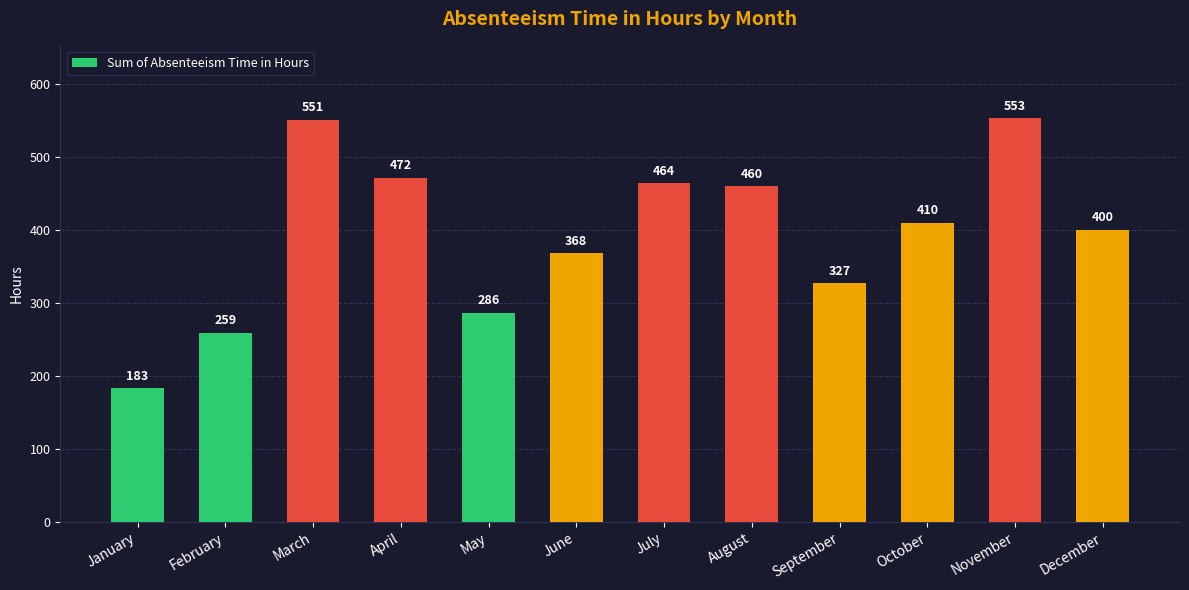

Rank the categories by value from lowest to highest.

January, February, May, September, June, December, October, August, July, April, March, November